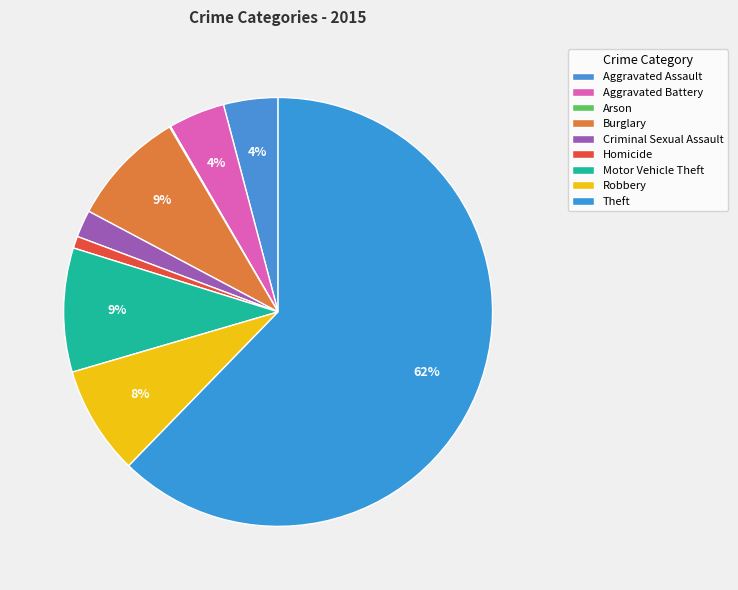

What is the ratio of the value at Burglary to the value at Arson?

107.0